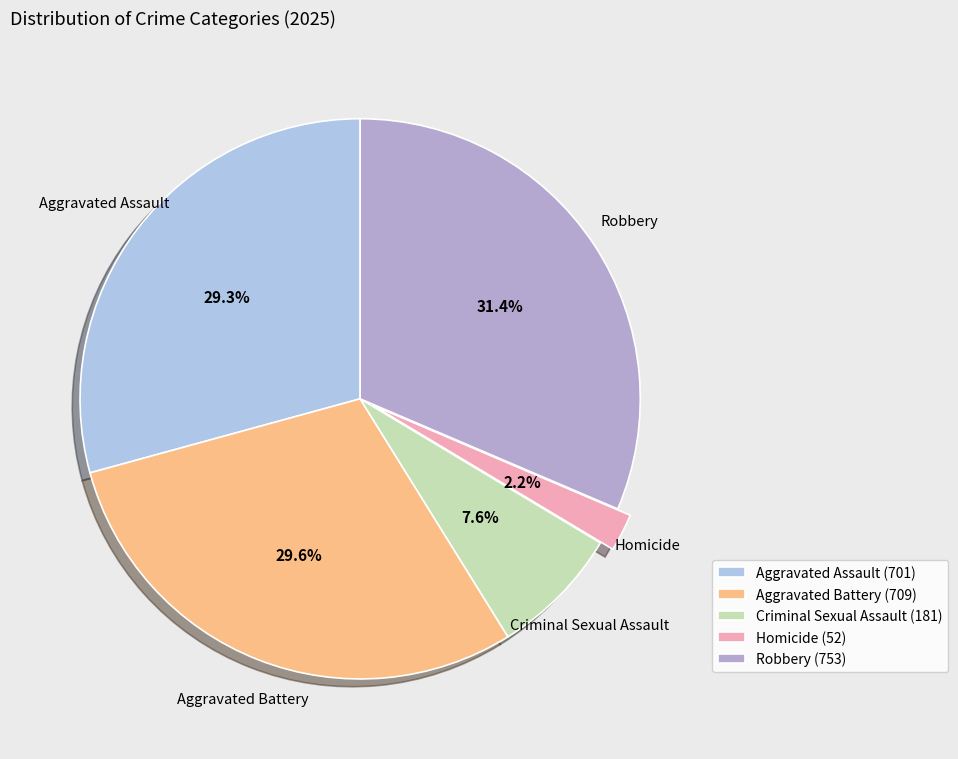

Does any single category account for the majority?

No